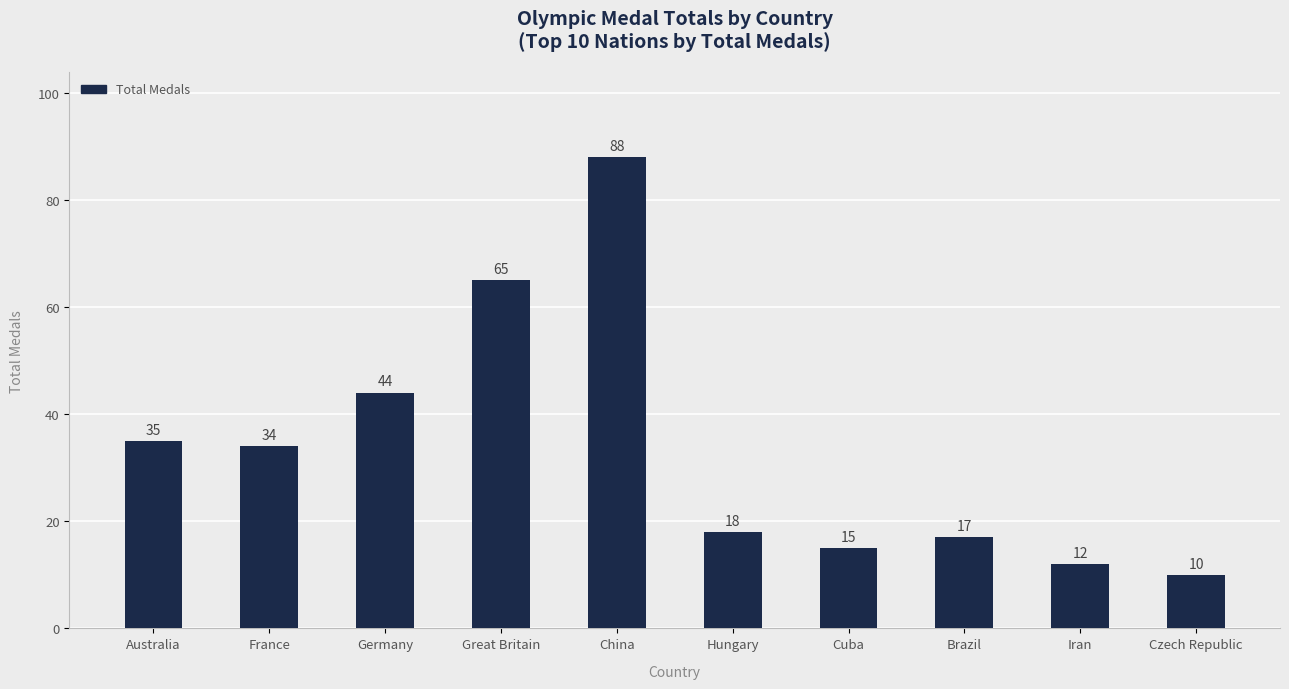

Reading right to left, what are all the values shown in this chart?

10	12	17	15	18	88	65	44	34	35